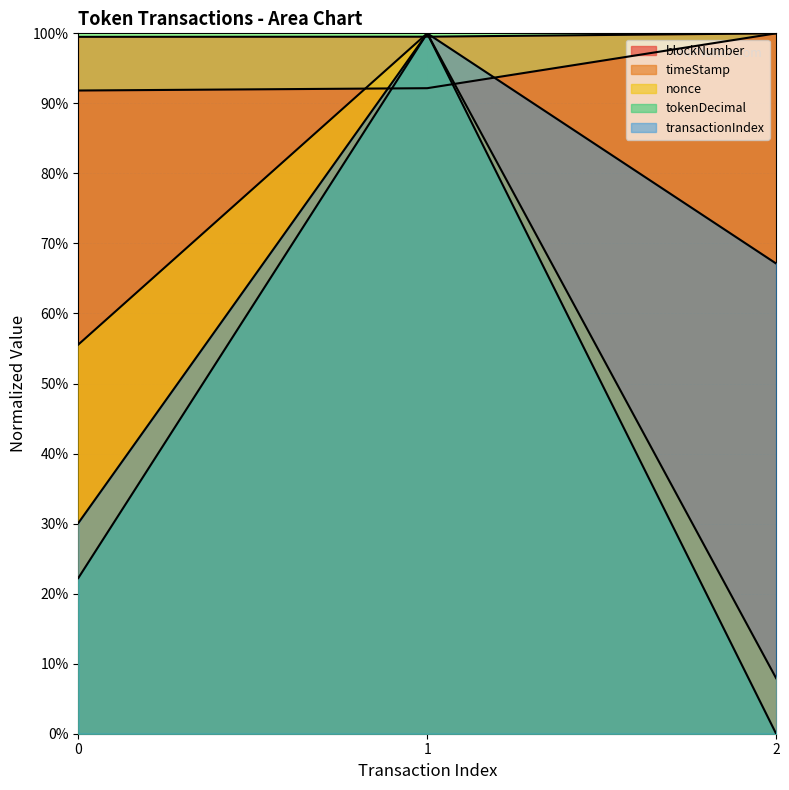

List the labels in order of blockNumber value, largest first.

2, 1, 0